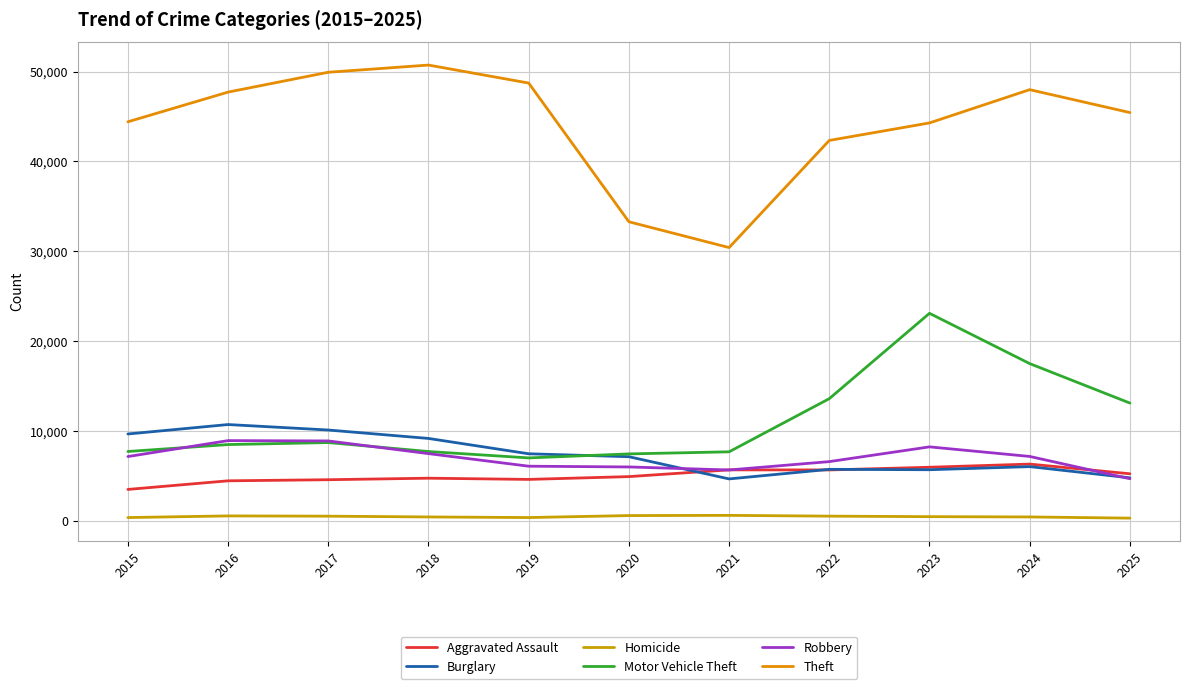

Between 2020 and 2022, which series saw the biggest shift?

Theft